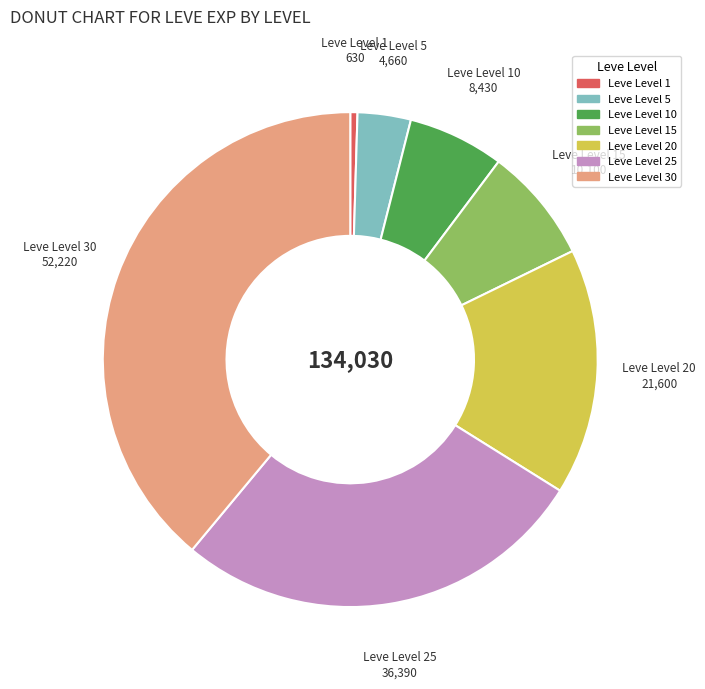

Is there a majority slice in this chart?

No